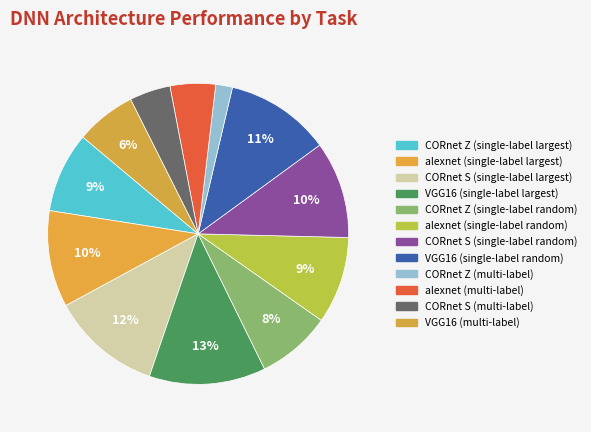

To the nearest percent, what portion does alexnet (single-label largest) represent?

10%